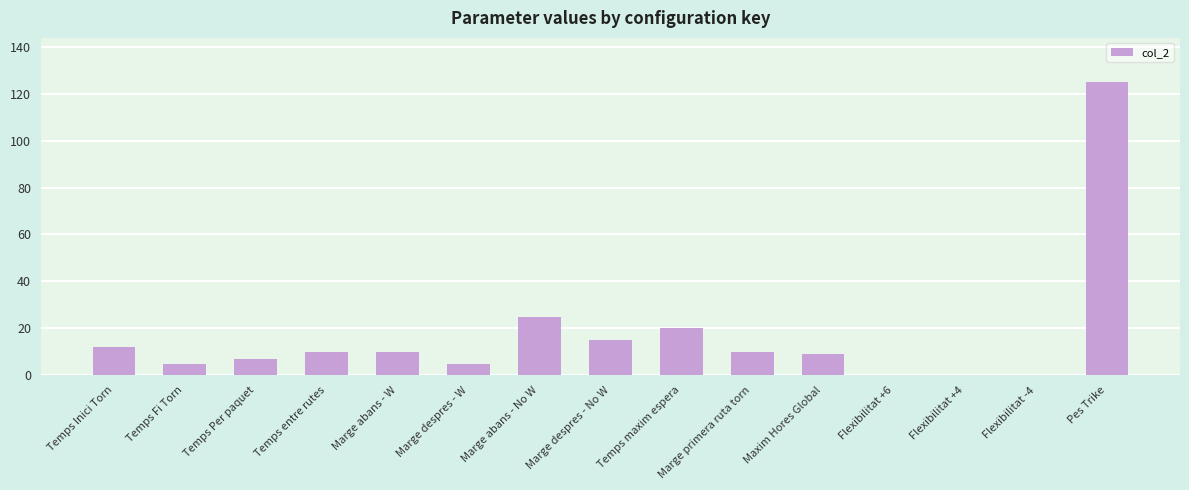

Approximately how many times larger is the value at Marge primera ruta torn compared to Temps Inici Torn?

0.8